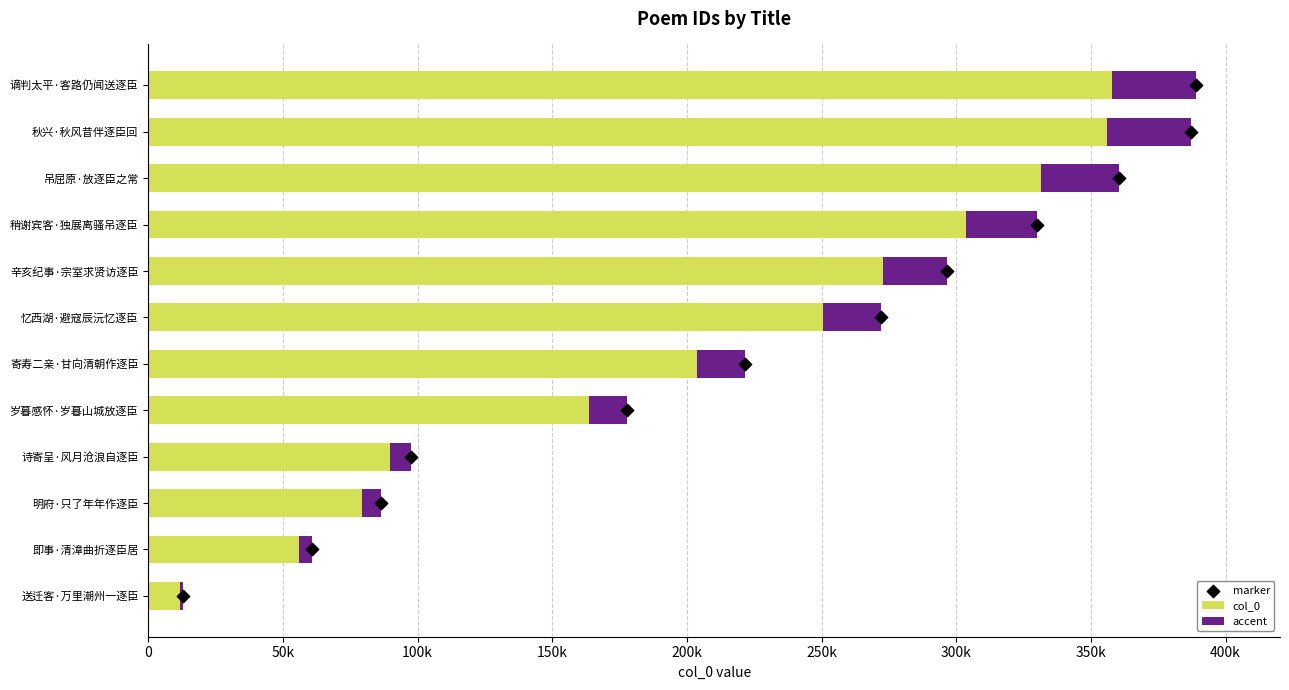

Is the value of accent at 即事·清漳曲折逐臣居 greater than the value of col_0 at 辛亥纪事·宗室求贤访逐臣?

No